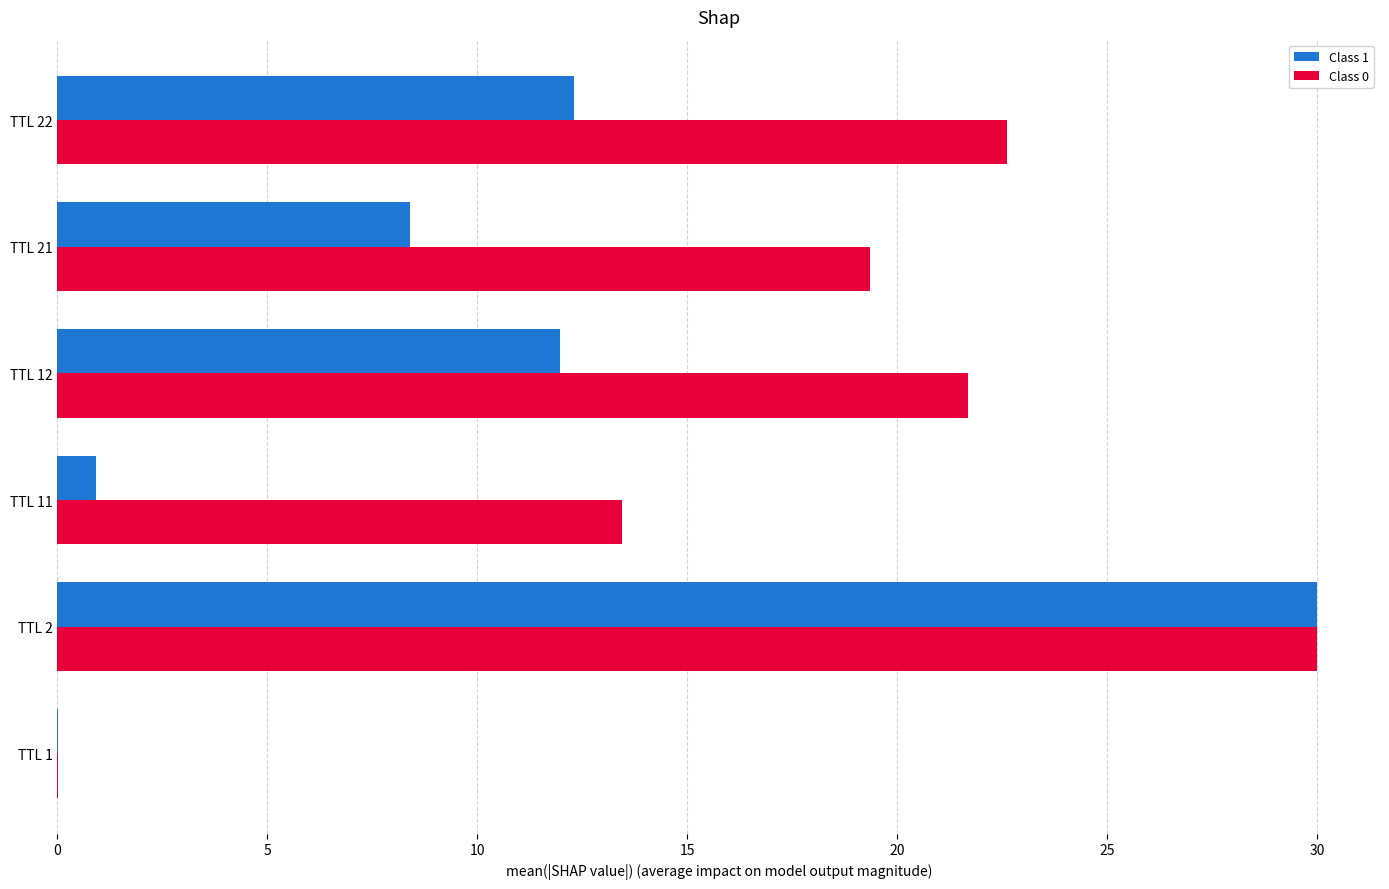

At which category is the sum across all series the highest?

TTL 2